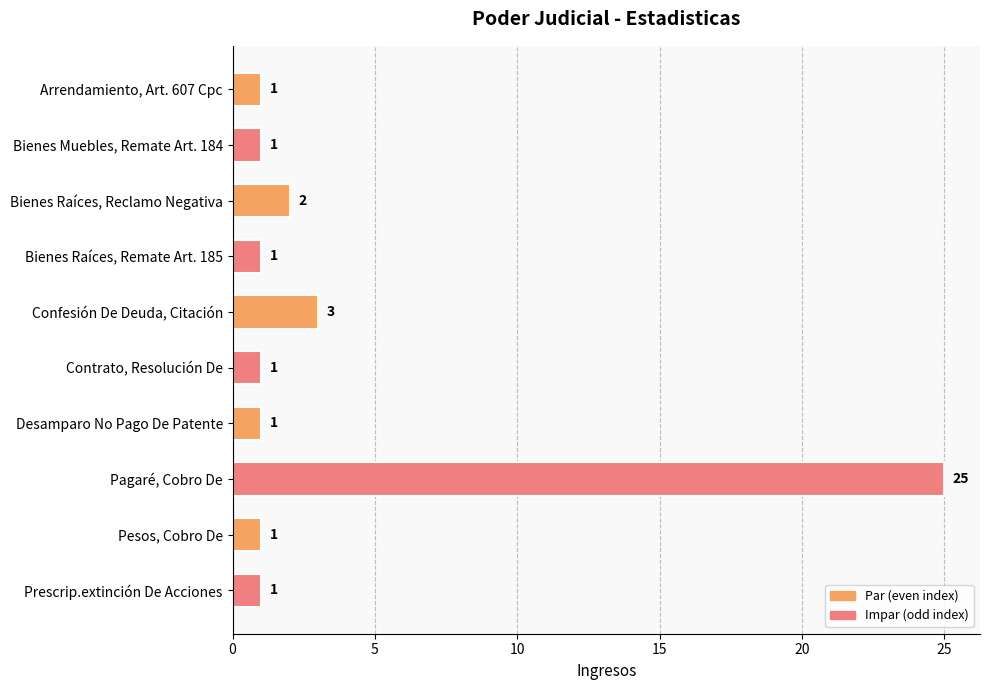

Between Confesión De Deuda, Citación and Desamparo No Pago De Patente, which is larger?

Confesión De Deuda, Citación